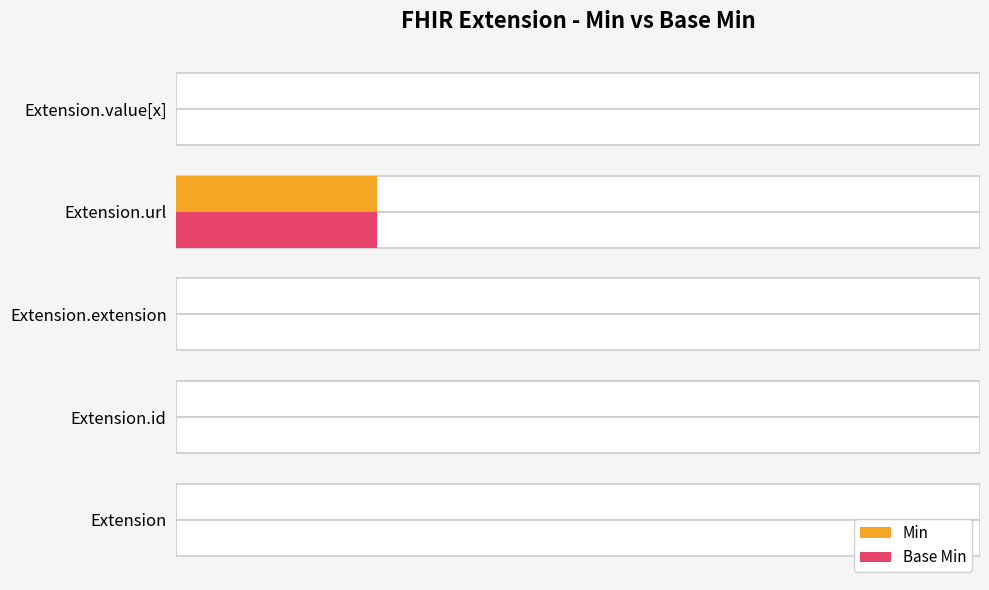

Rank the series at Extension from highest to lowest value.

Min, Base Min